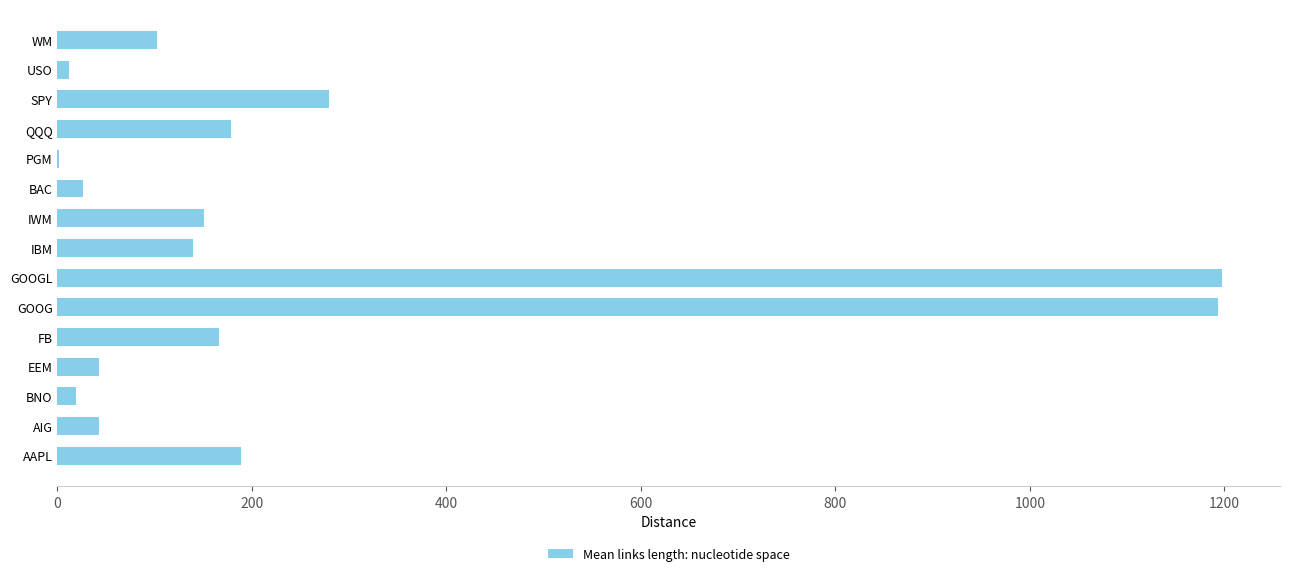

What is the sum of all values?

3739.5